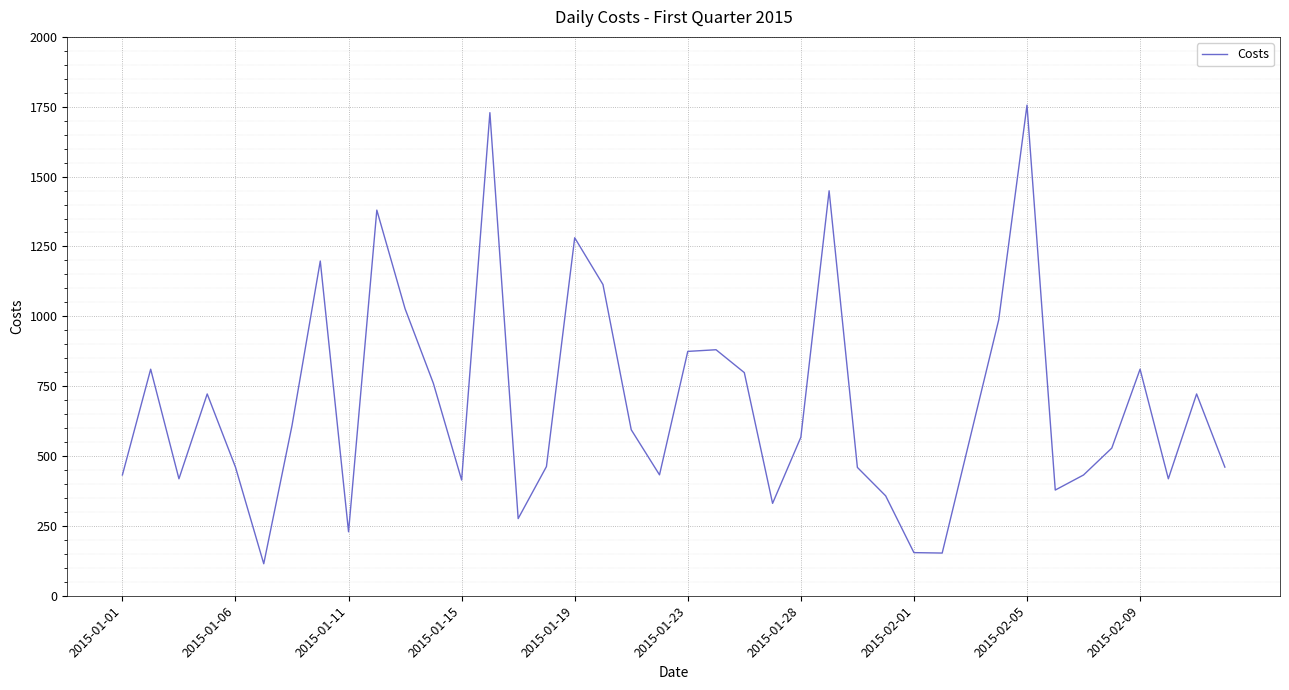

What is the minimum value shown in the chart?

114.5